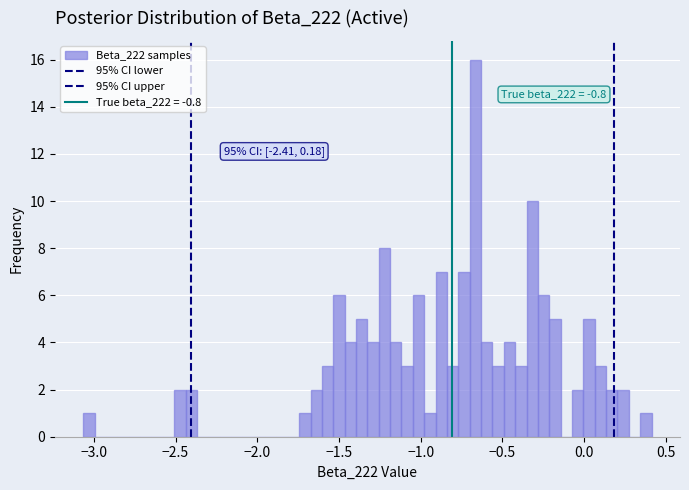

Read against the x-axis, roughly where is the centre of the tallest bar?

-0.65